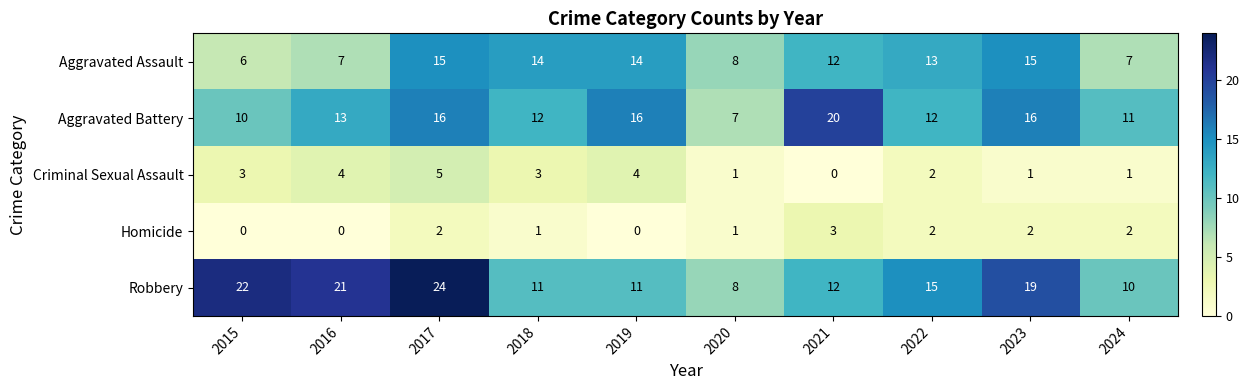

Count the number of categories in the chart.

10